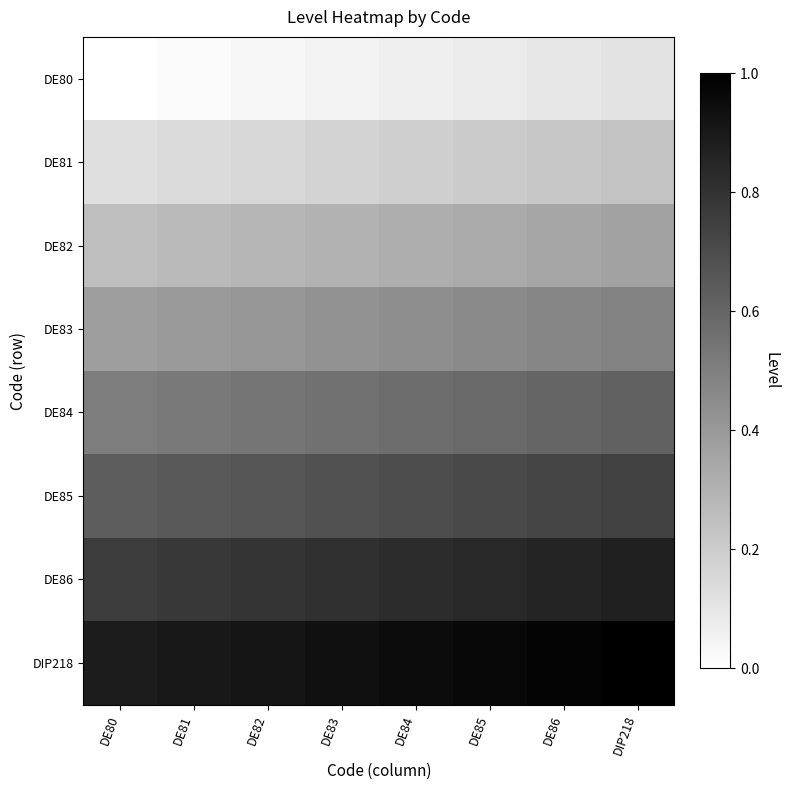

List the series in order of their peak value, lowest first.

DE80, DE81, DE82, DE83, DE84, DE85, DE86, DIP218